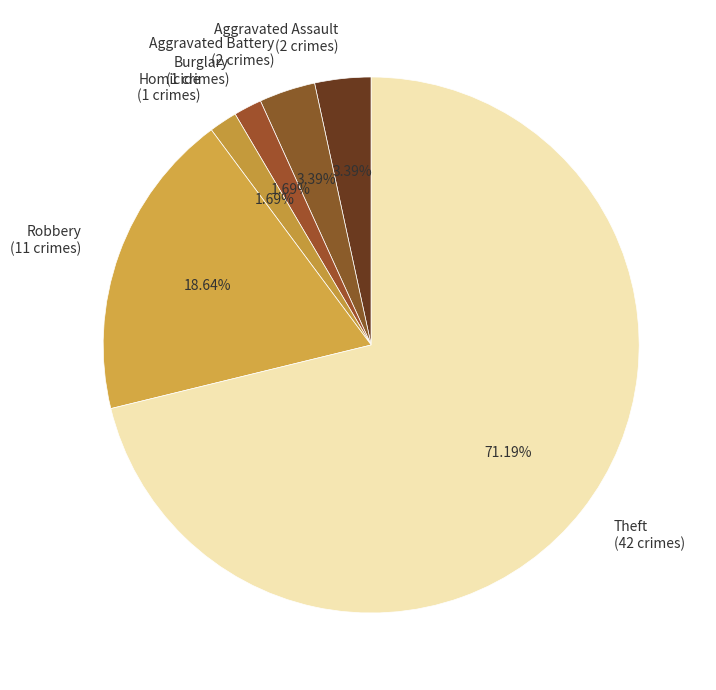

What is the largest slice in the pie chart?

Theft (42 crimes)